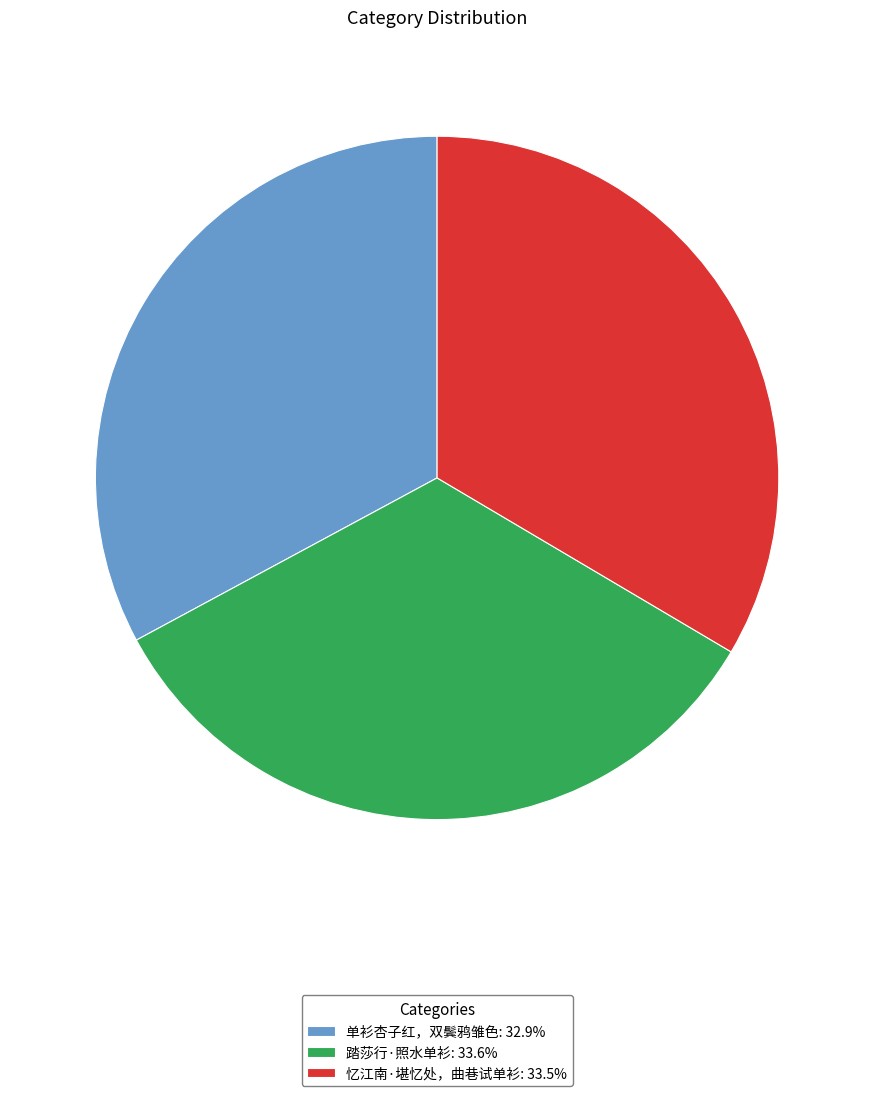

What is the ratio of the value at 忆江南·堪忆处，曲巷试单衫 to the value at 踏莎行·照水单衫?

1.0